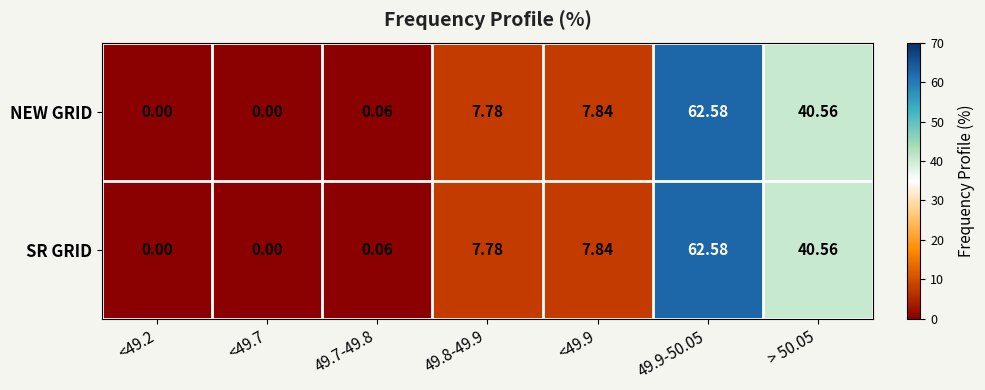

How many series are shown in this chart?

2